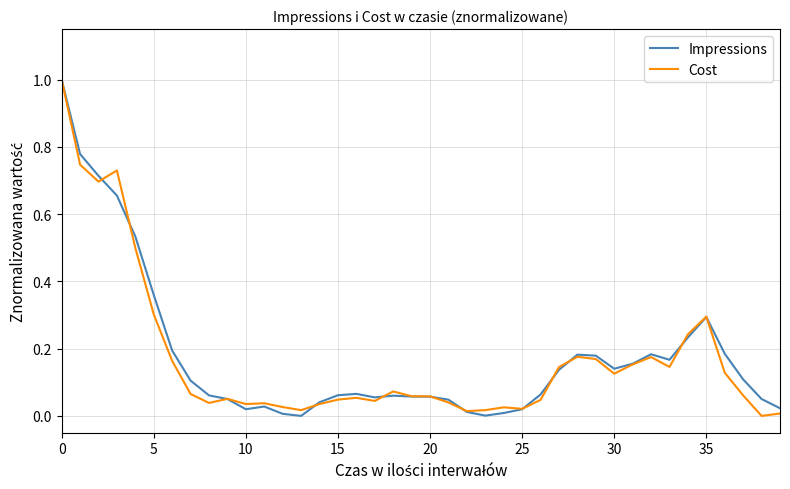

What is the difference between the maximum and minimum values in the Impressions series?

1.0